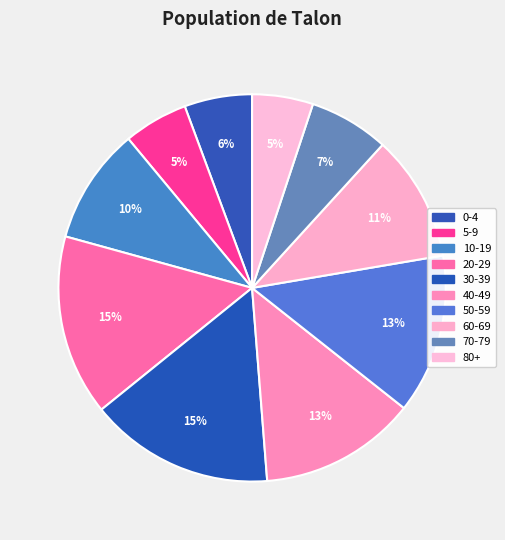

How many segments does this pie chart have?

10